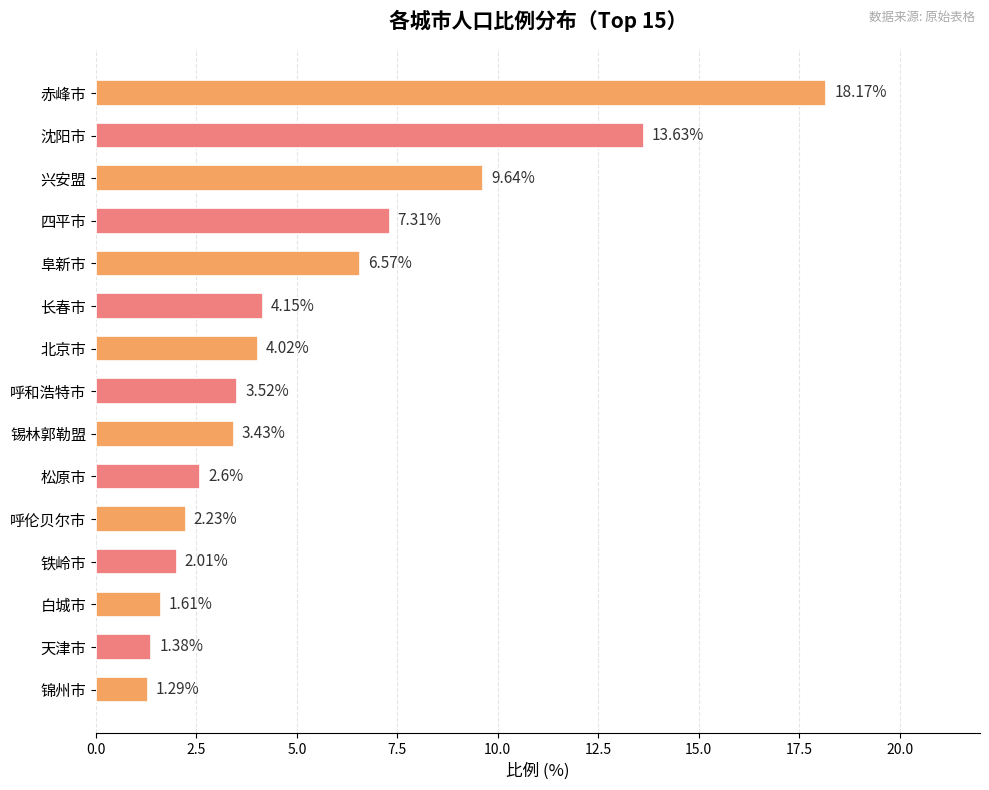

Does the chart contain stacked bars?

No